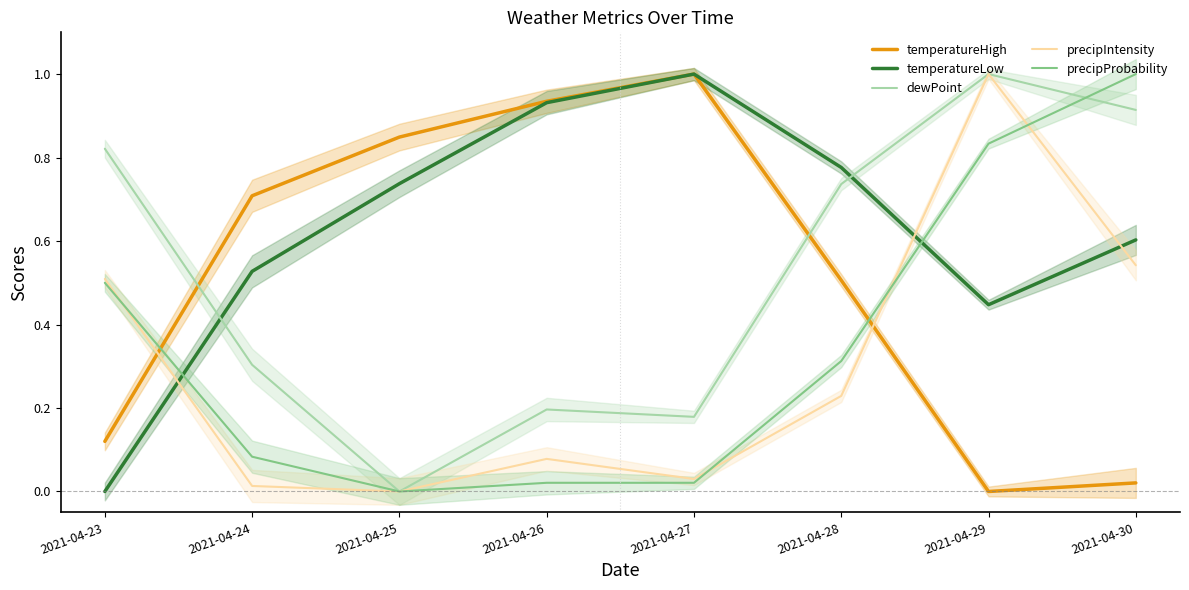

Which has a higher value, 2021-04-24 or 2021-04-23?

2021-04-24